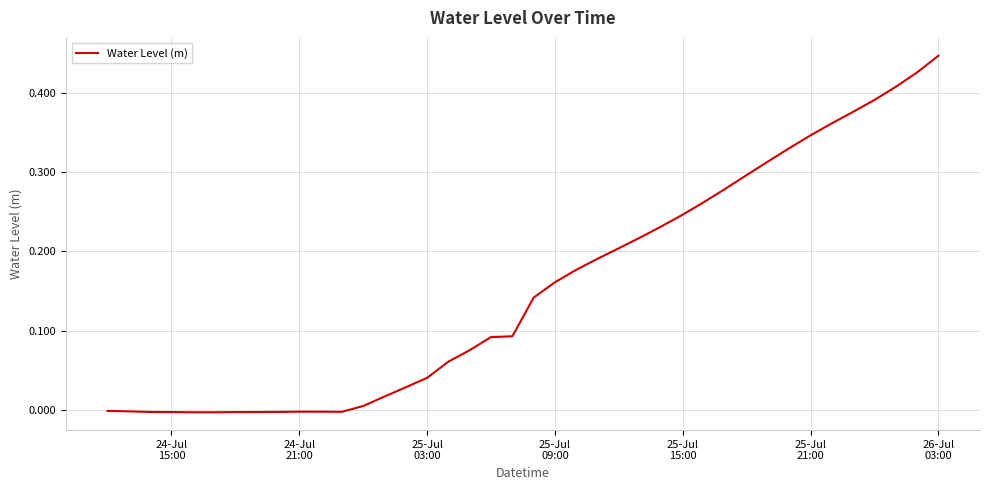

Does the chart display data point markers on the line(s)?

No